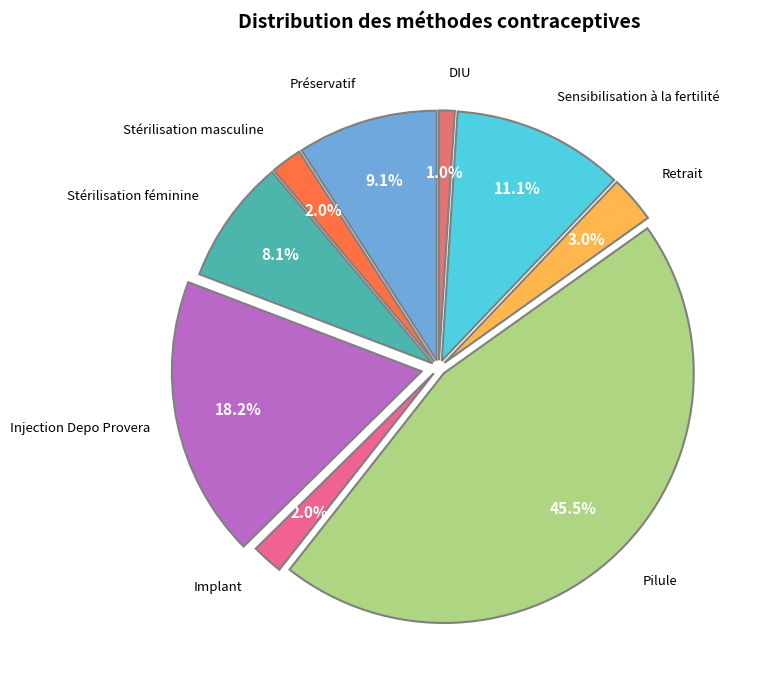

Count the number of slices in the pie.

9